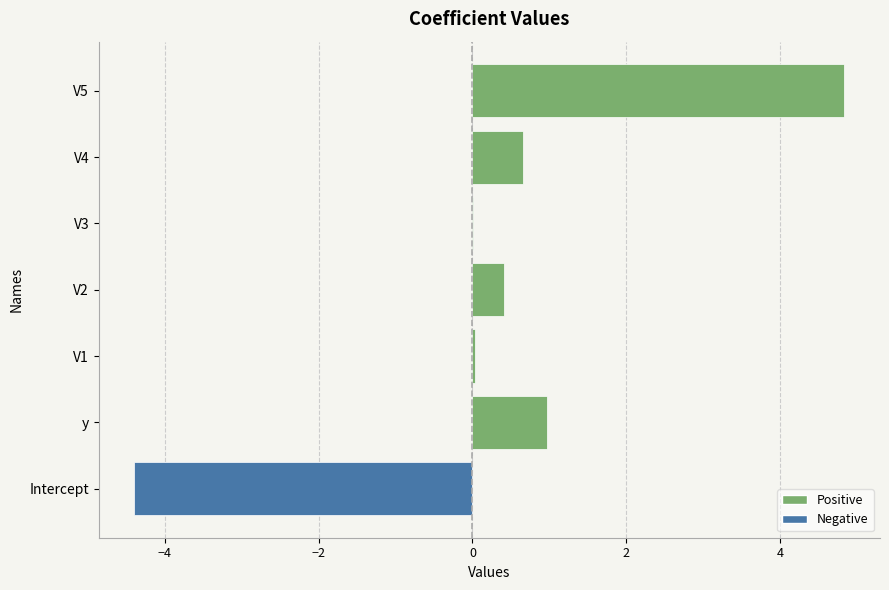

Is it true that the value at Intercept is -2.1?

False